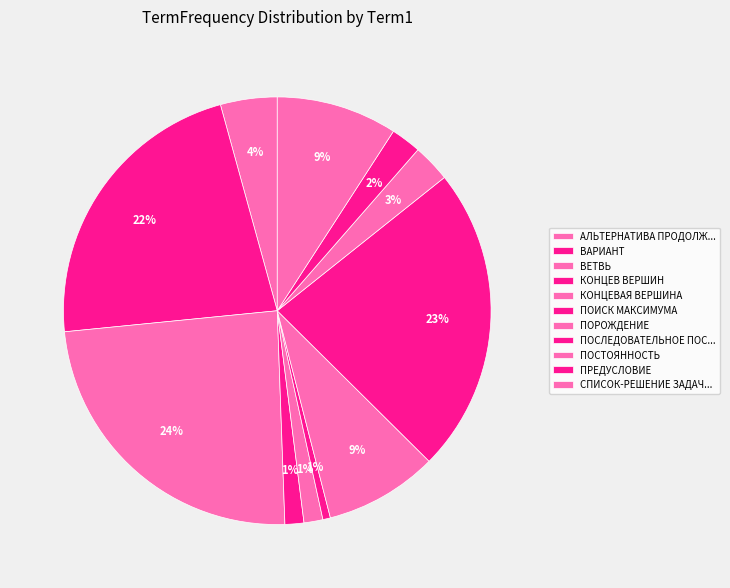

Is there any slice that represents more than half of the pie?

No